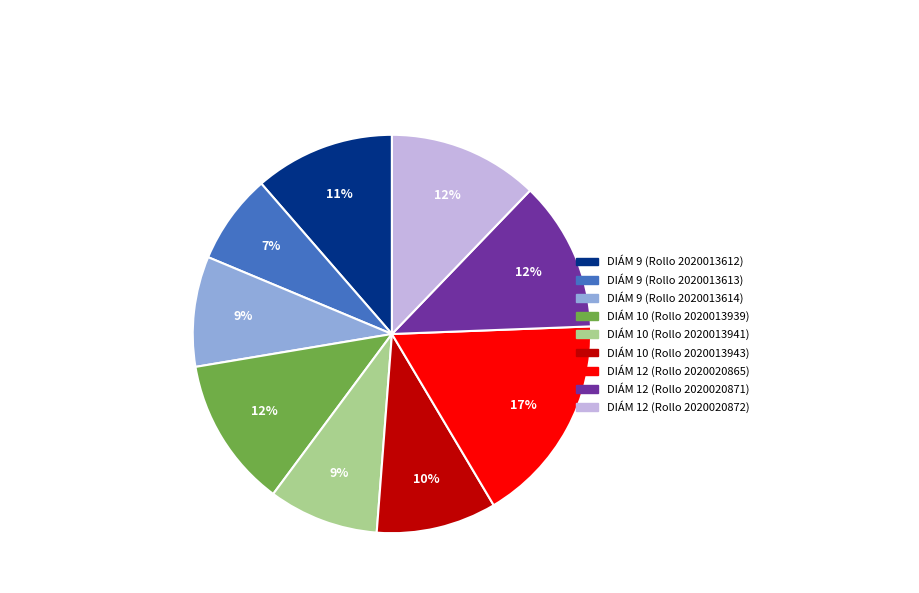

To the nearest percent, what is the difference between the largest and smallest slice percentages?

10%